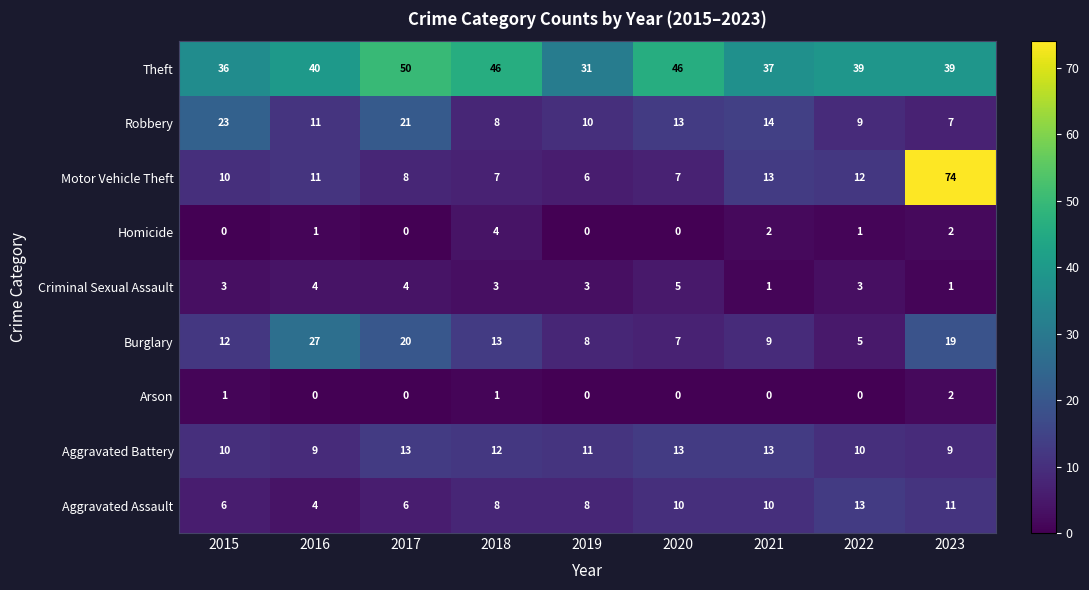

The Burglary series shows 12 at 2015. True or false?

True